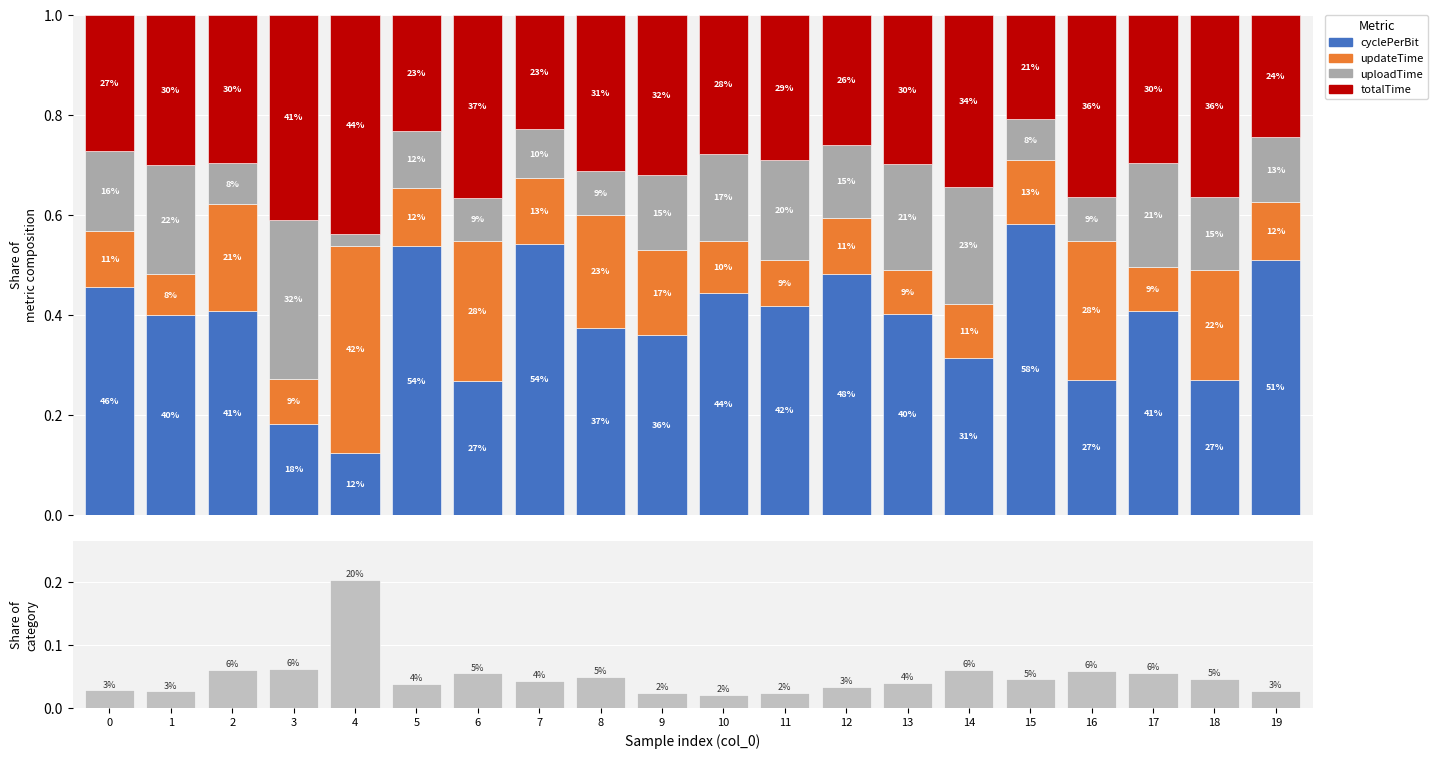

What is the maximum value for cyclePerBit?

0.6